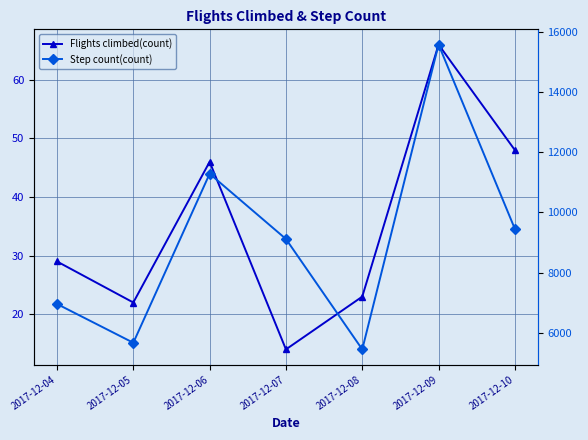

Between 2017-12-09 and 2017-12-10, which series saw the biggest shift?

Step count(count)